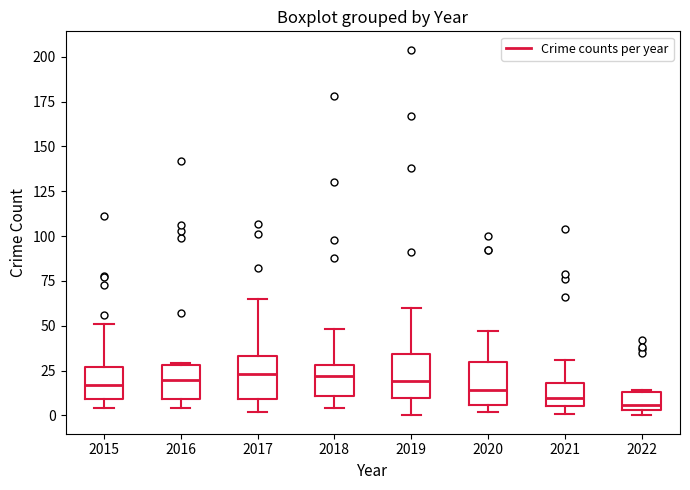

Where does the upper whisker of the box at x = 2015 end on the y-axis? The values are not printed on the chart, so give them approximately, as read against the axis.

50